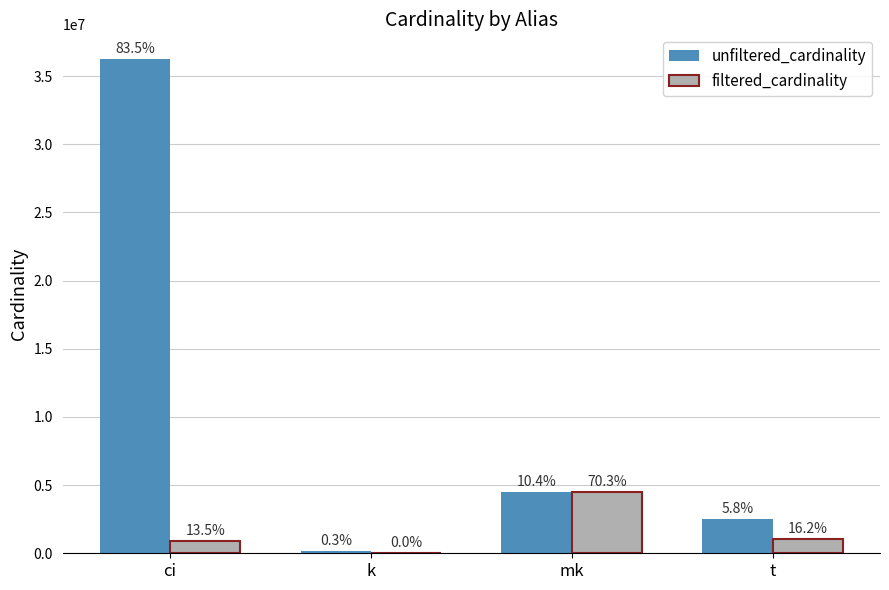

What is the total value across all series at k?

134171